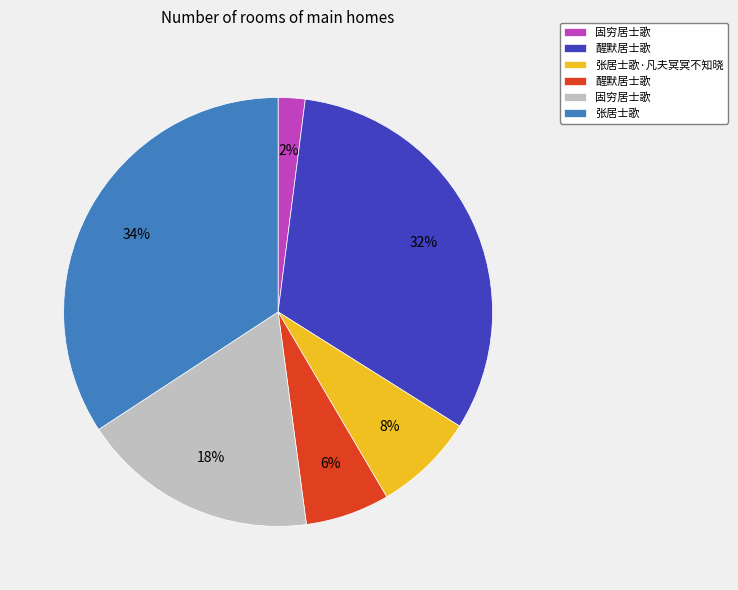

To the nearest percent, what is the difference between the largest and smallest slice percentages?

32%